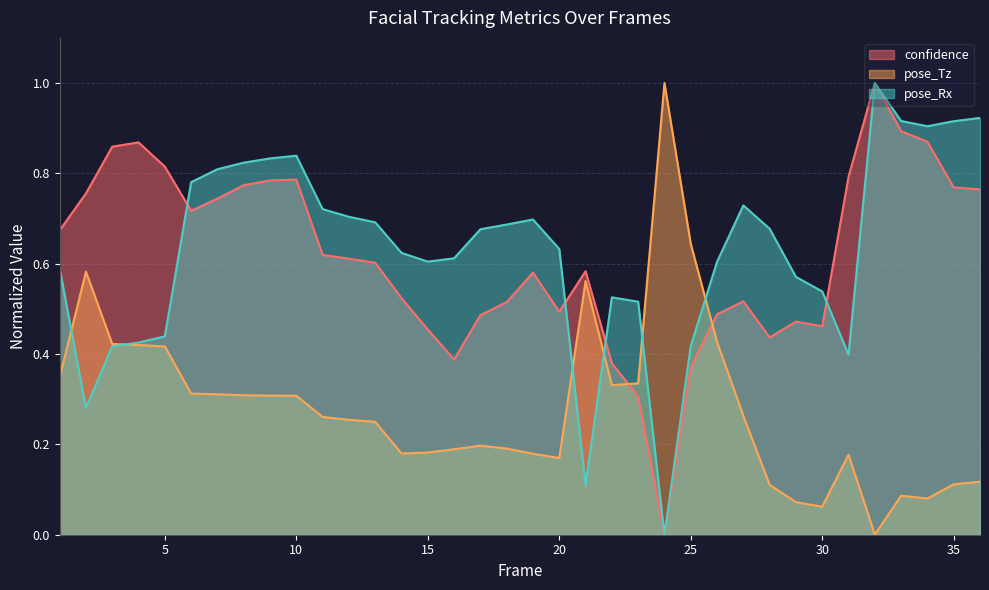

After their last crossing, which series has the higher values: pose_Rx or pose_Tz?

pose_Rx